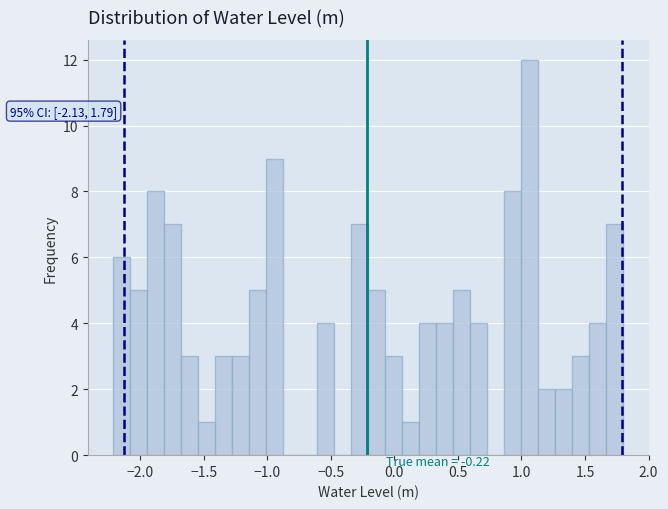

Around what value on the x-axis is the tallest bar? Give the approximate position of its centre, as read against the axis.

1.05